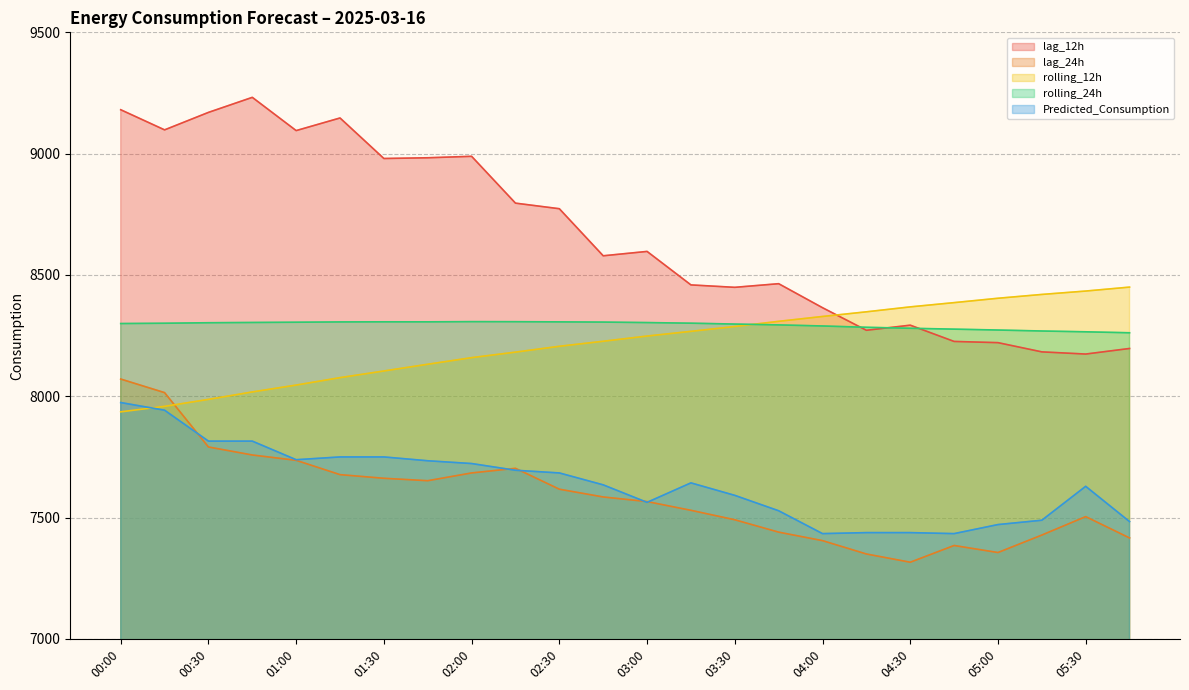

True or false: lag_12h and rolling_12h intersect in this chart.

True